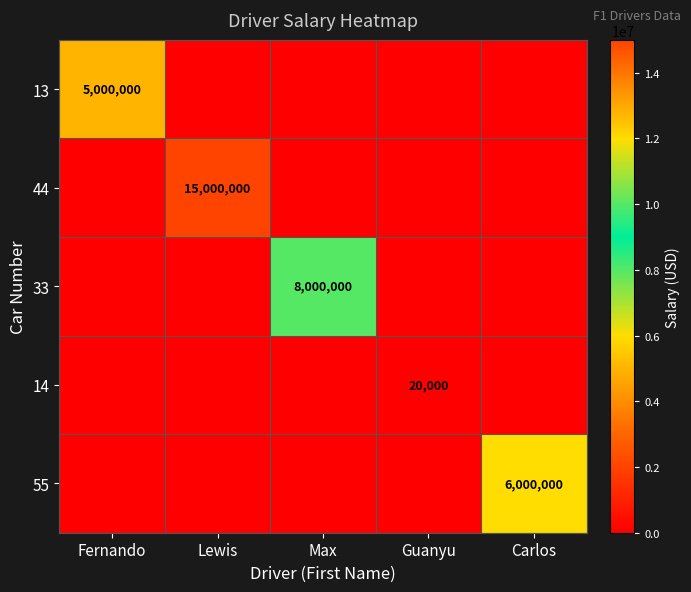

What is the difference between the highest and lowest values at Fernando?

5000000